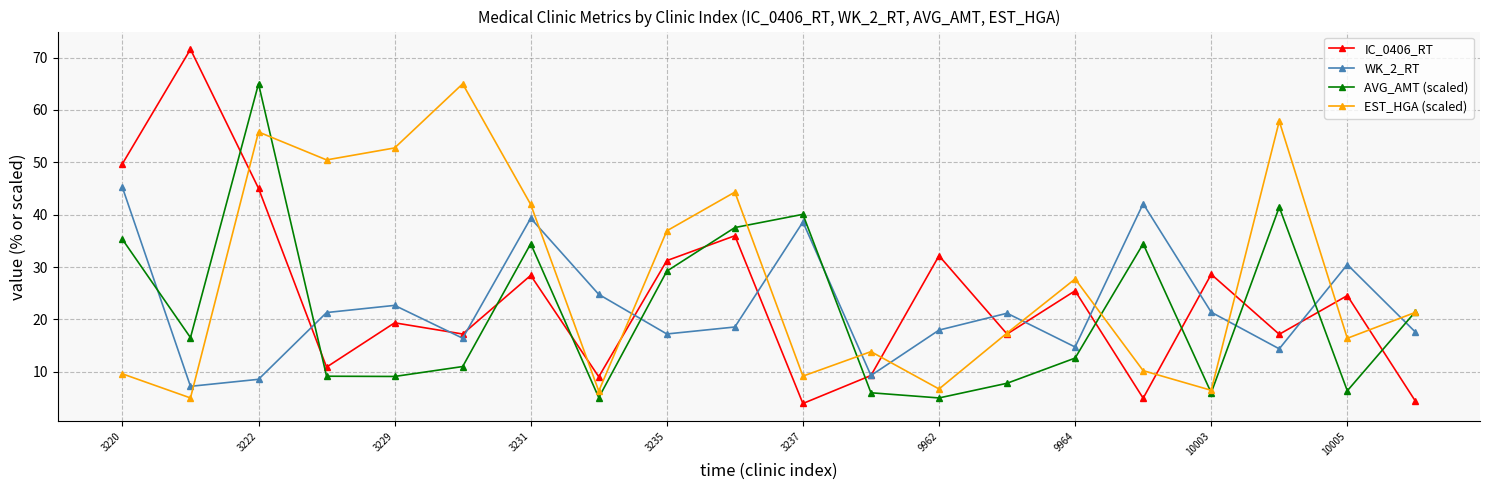

Which series has the largest total across all categories?

EST_HGA (scaled)